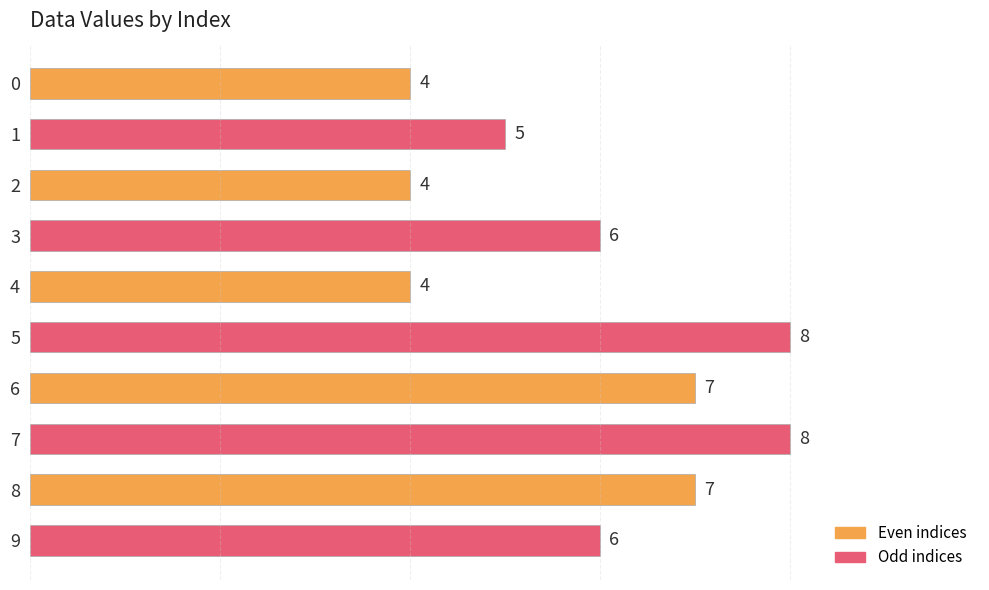

Is it true that the value at 8 is 7?

True